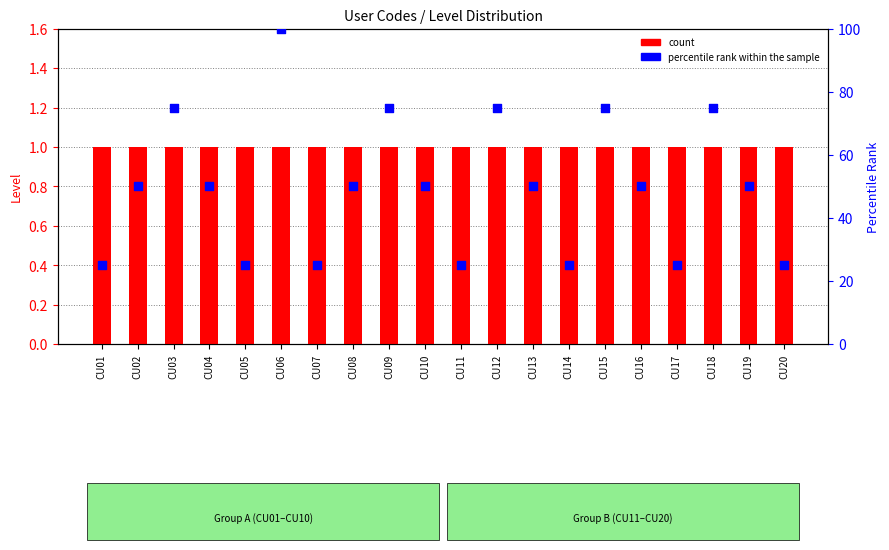

Which series has the largest Y range (max minus min)?

percentile rank within the sample